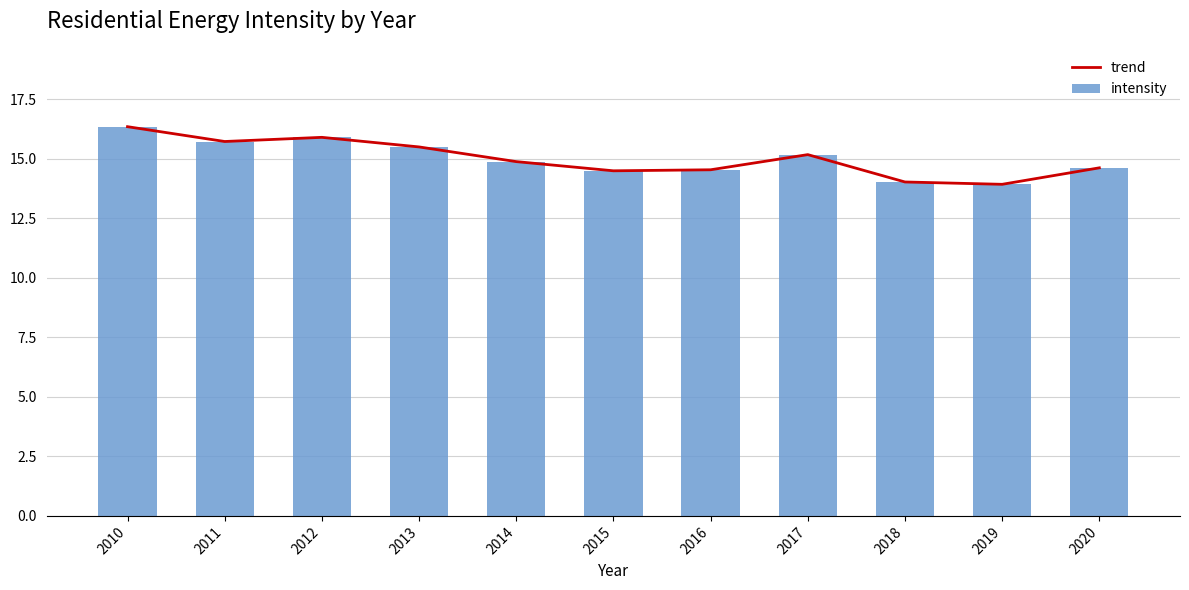

At which label does trend first exceed 14?

2010